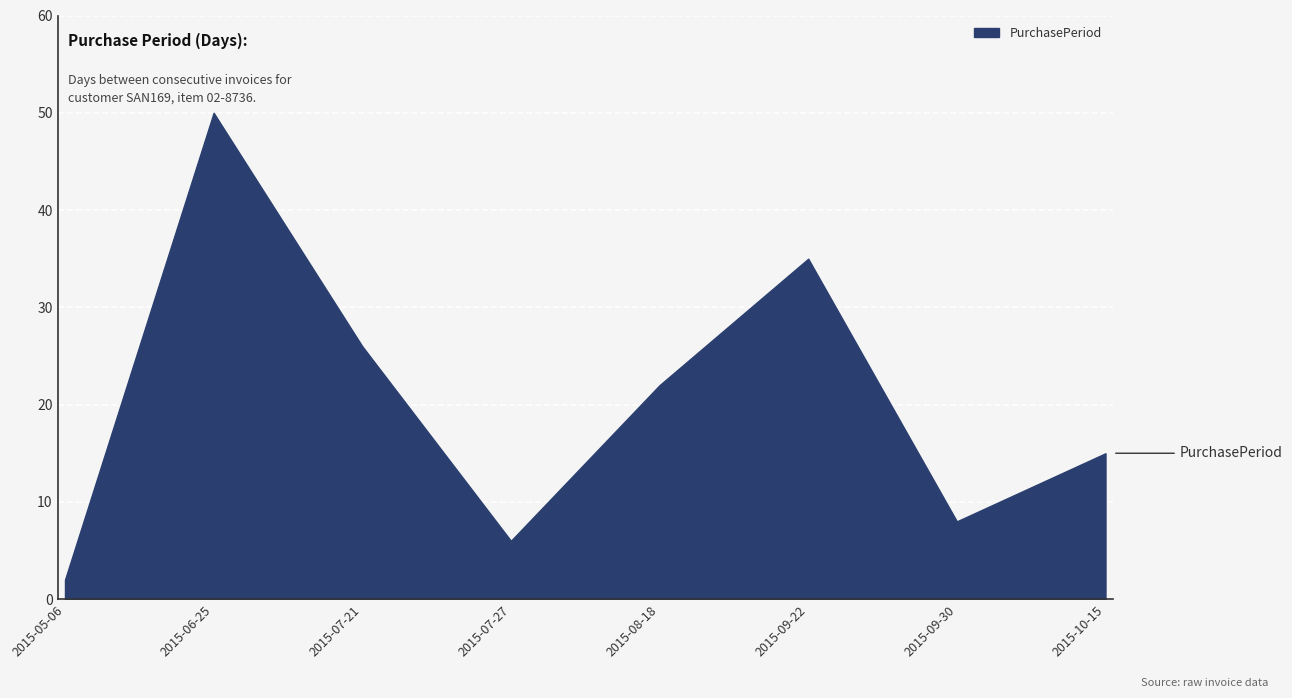

True or false: there are more than 2 points higher than both neighbors.

False